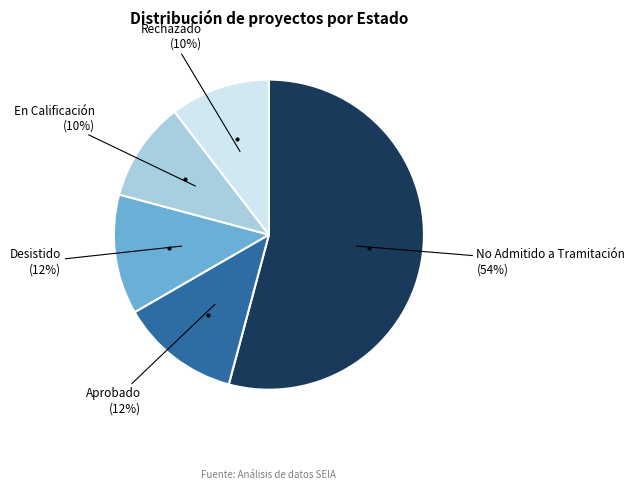

What percentage is the En Calificación slice, to the nearest percent?

10%